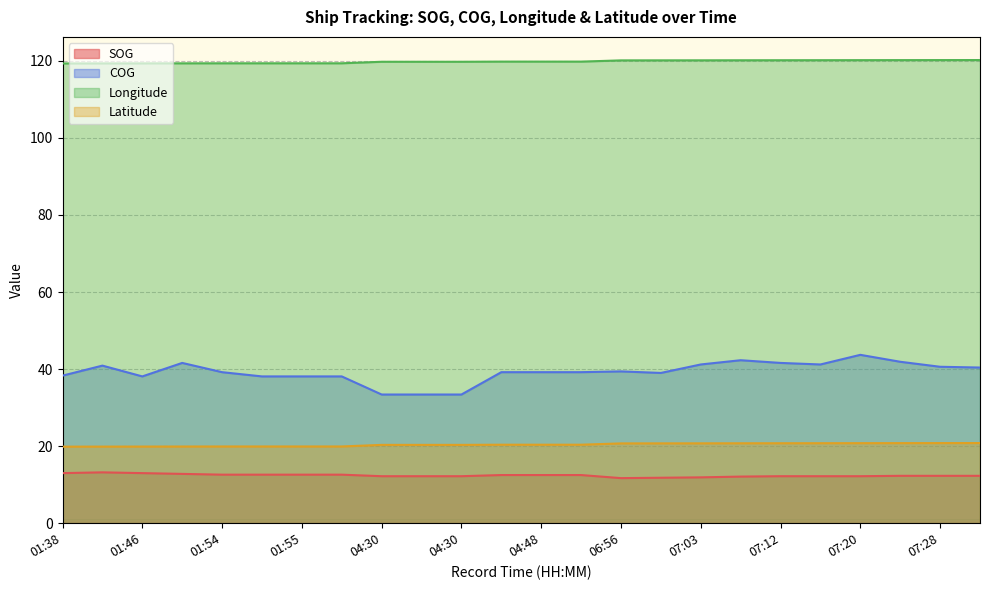

What is the minimum value for SOG?

11.7